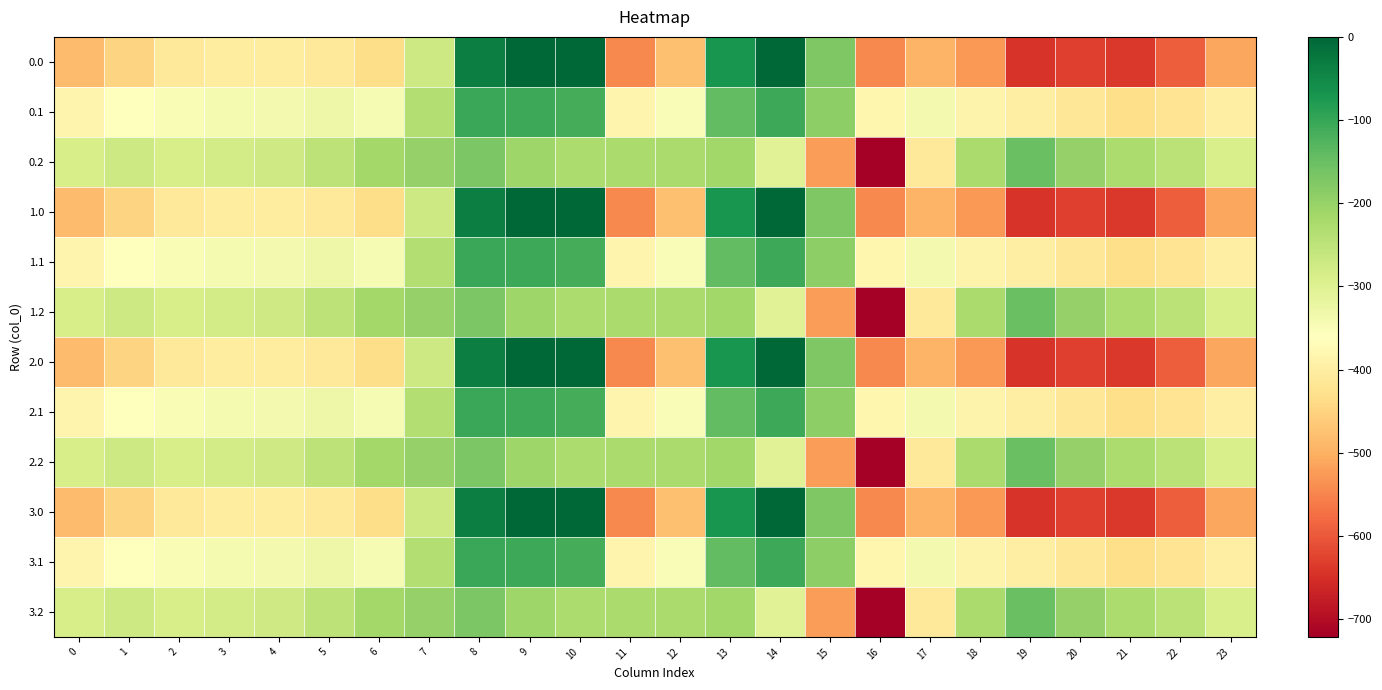

What is the smallest value displayed?

-721.2